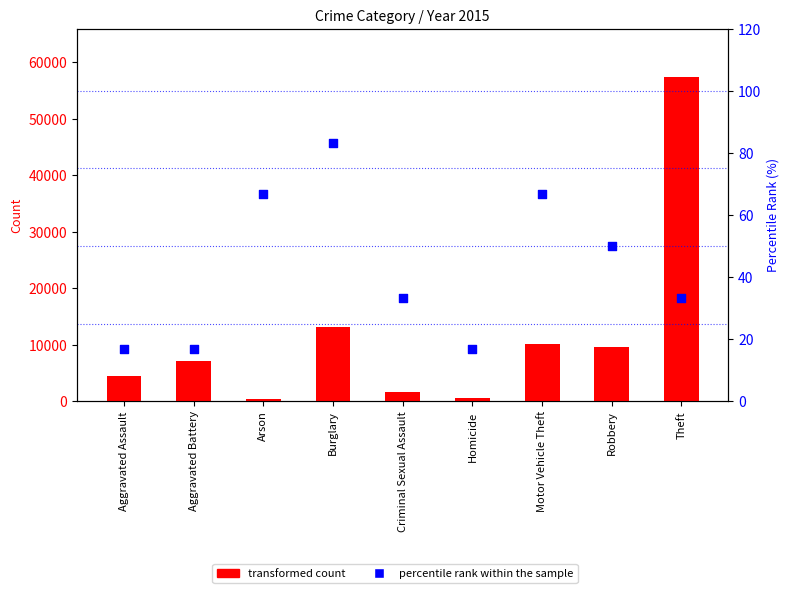

Which series reaches the maximum Y coordinate?

transformed count